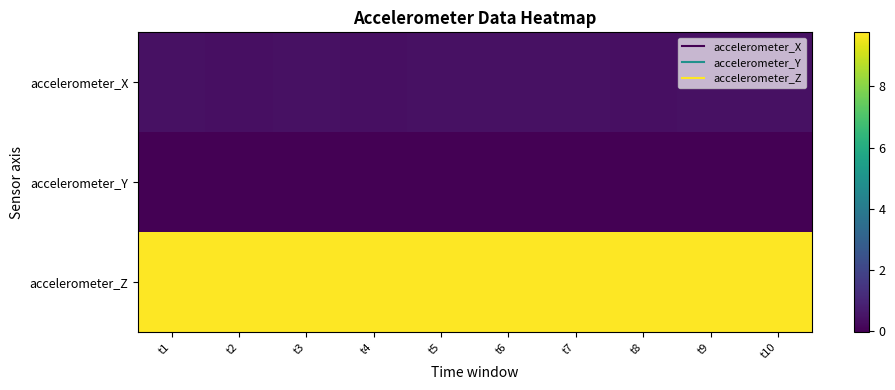

Reading left to right, what are all the values shown in this chart?

accelerometer_X: t1=0.4	t2=0.4	t3=0.4	t4=0.4	t5=0.4	t6=0.4	t7=0.4	t8=0.4	t9=0.4	t10=0.4
accelerometer_Y: t1=-0.0	t2=-0.0	t3=-0.0	t4=-0.0	t5=-0.0	t6=-0.0	t7=-0.0	t8=0.0	t9=-0.0	t10=-0.0
accelerometer_Z: t1=9.8	t2=9.8	t3=9.8	t4=9.8	t5=9.7	t6=9.8	t7=9.8	t8=9.8	t9=9.8	t10=9.7